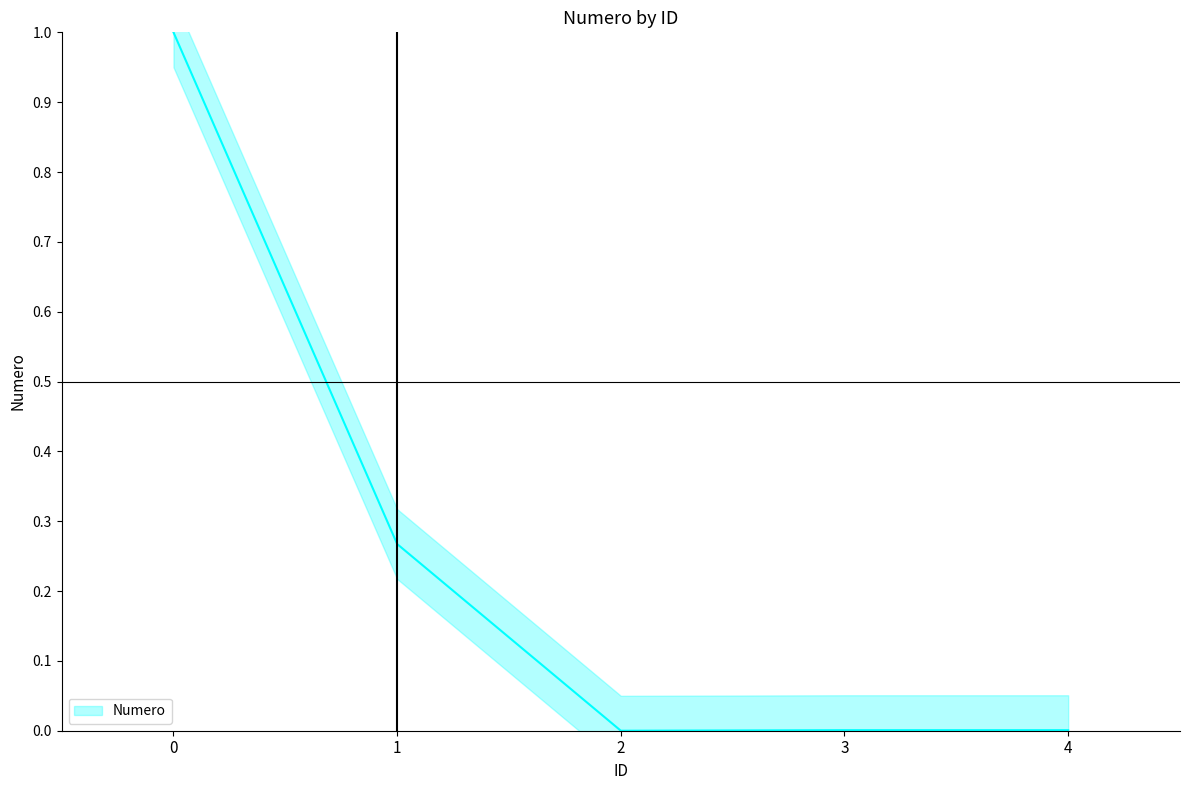

How many lines are shown in the chart?

1